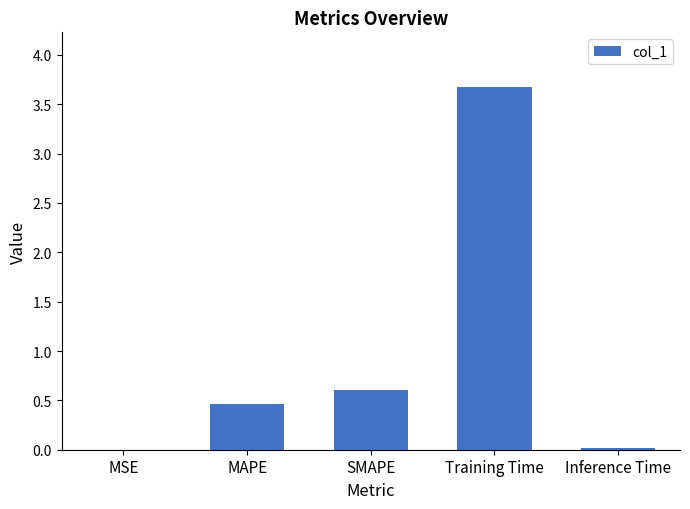

At which category does the chart reach its peak across all series?

Training Time